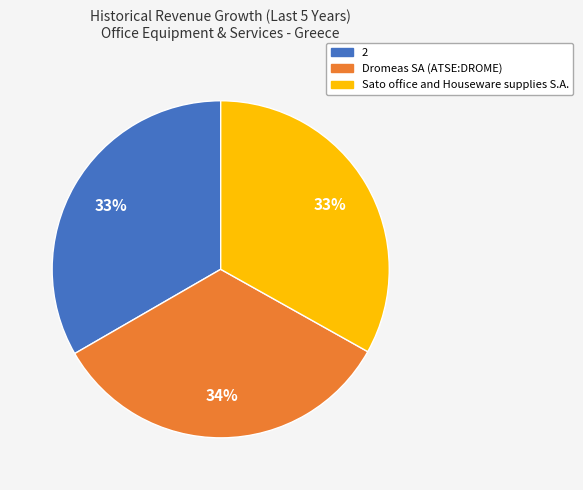

Is the sum of Sato office and Houseware supplies S.A. and 2 greater than half?

Yes